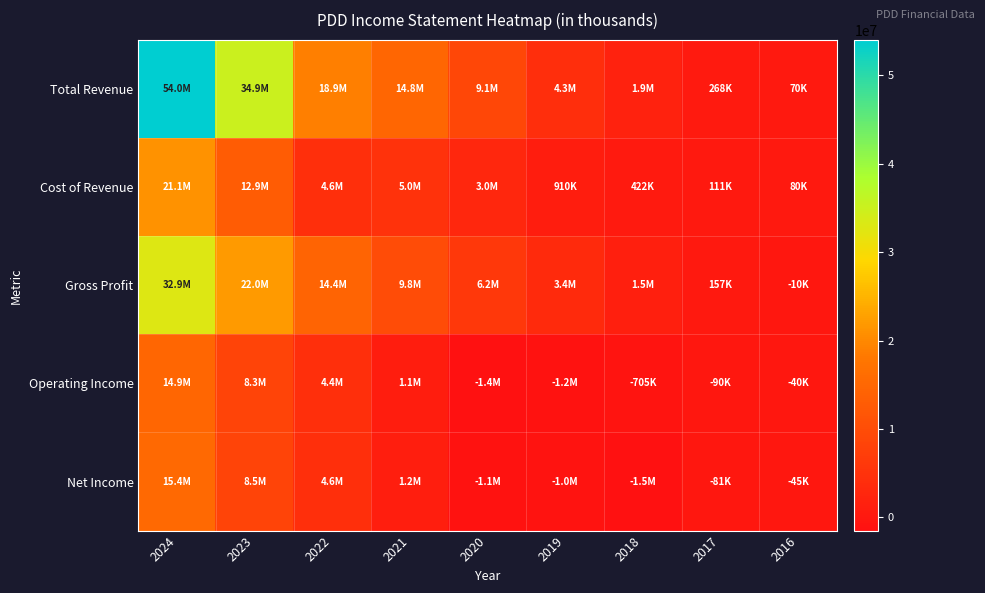

Reading right to left, extract all data points from this chart.

Total Revenue: 2016=70200	2017=268000	2018=1907600	2019=4328900	2020=9112500	2021=14789200	2022=18929100	2023=34923500	2024=53956800
Cost of Revenue: 2016=80300	2017=111100	2018=422400	2019=910400	2020=2953000	2021=4992900	2022=4561600	2023=12935400	2024=21084800
Gross Profit: 2016=-10100	2017=157000	2018=1485200	2019=3418600	2020=6159500	2021=9796300	2022=14367500	2023=21988100	2024=32872000
Operating Income: 2016=-39800	2017=-90000	2018=-704600	2019=-1226200	2020=-1436800	2021=1085700	2022=4407900	2023=8278000	2024=14854300
Net Income: 2016=-44800	2017=-80700	2018=-1485500	2019=-1000700	2020=-1099700	2021=1222900	2022=4572600	2023=8465300	2024=15403900